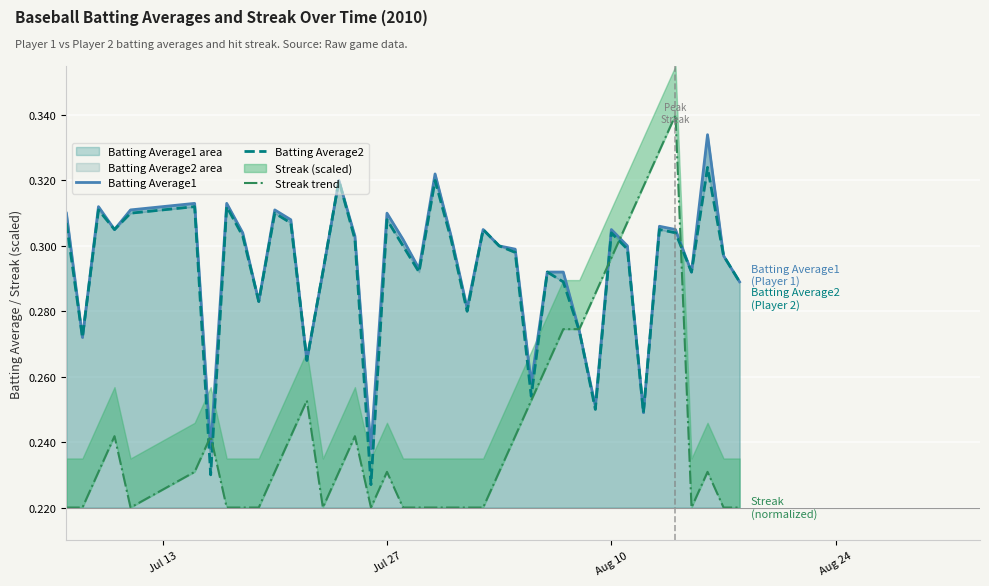

True or false: Batting Average1 has a value of 0.4 at 16.

False